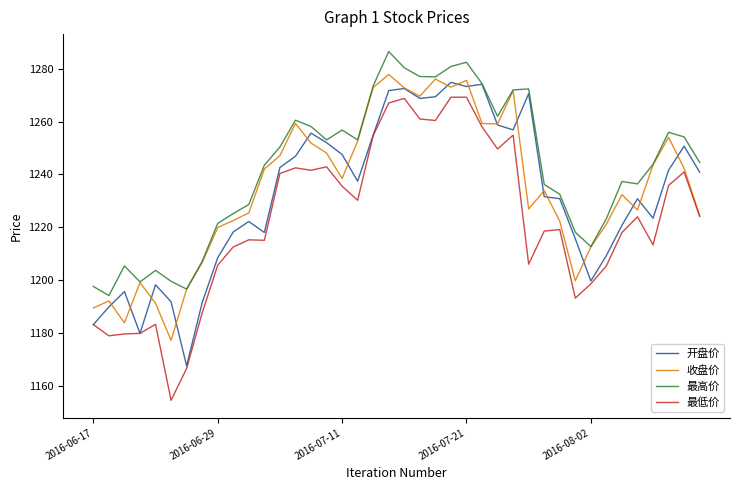

Which series has the largest range (max minus min)?

最低价